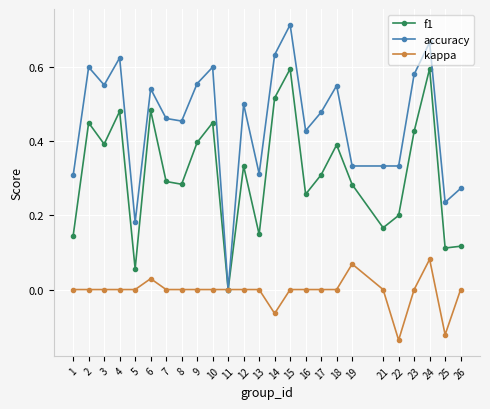

Which category has the lowest value across all series?

22